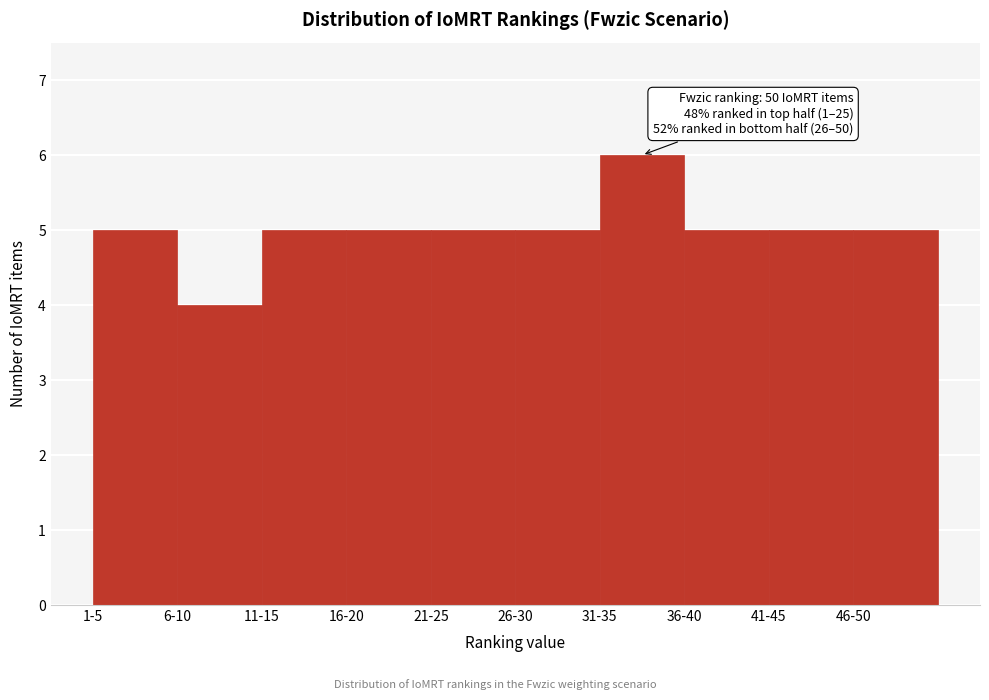

Reading left to right, extract all data points from this chart.

1-5=5	6-10=4	11-15=5	16-20=5	21-25=5	26-30=5	31-35=6	36-40=5	41-45=5	46-50=5